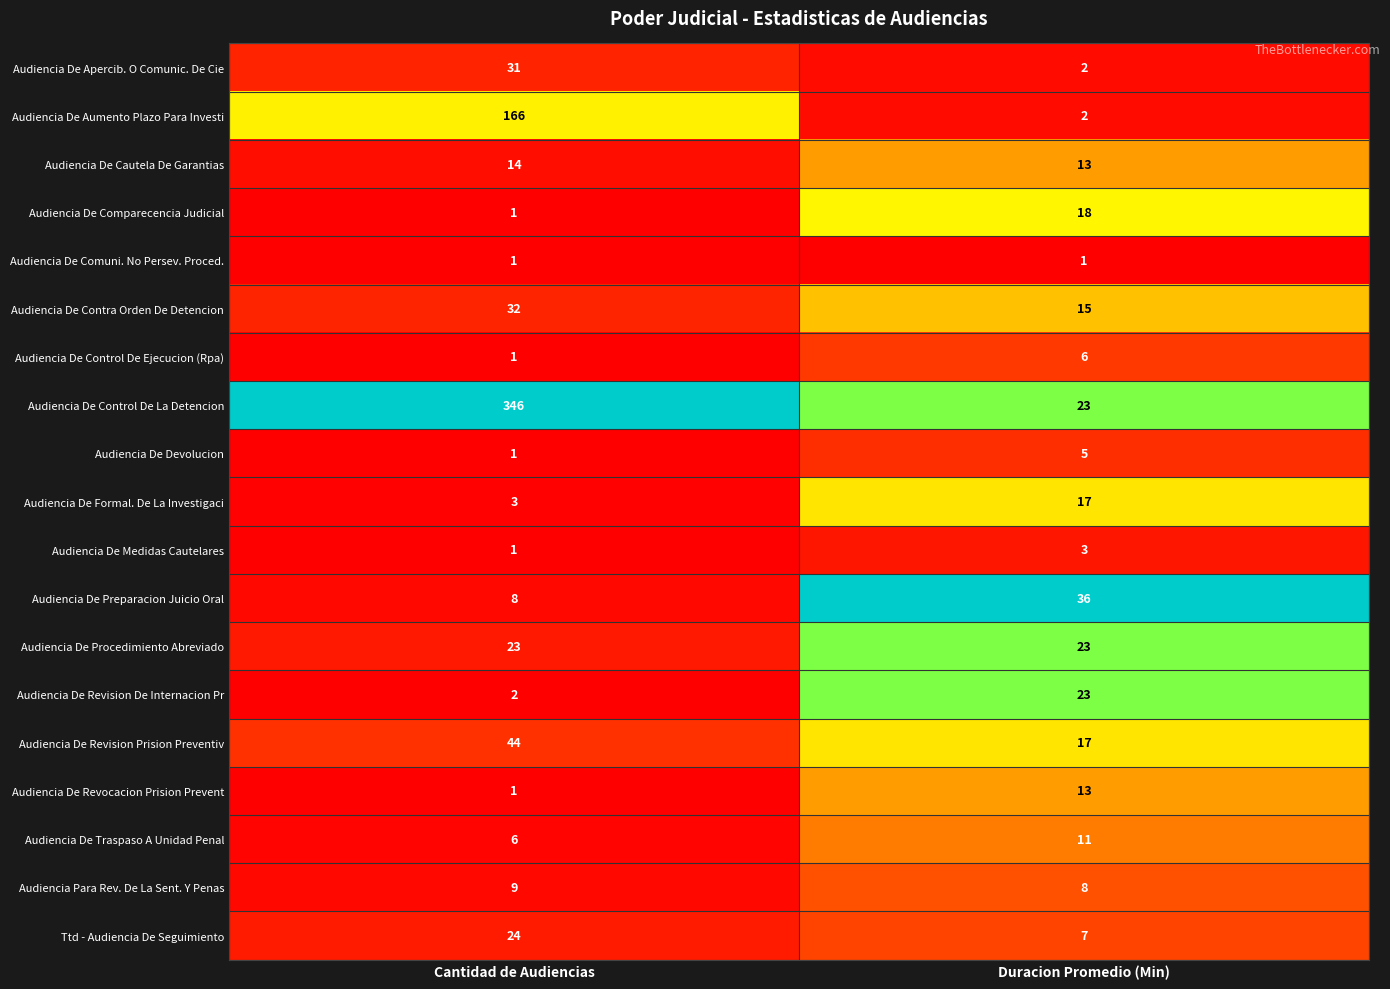

What is the difference between the highest and lowest values at Cantidad de Audiencias?

345